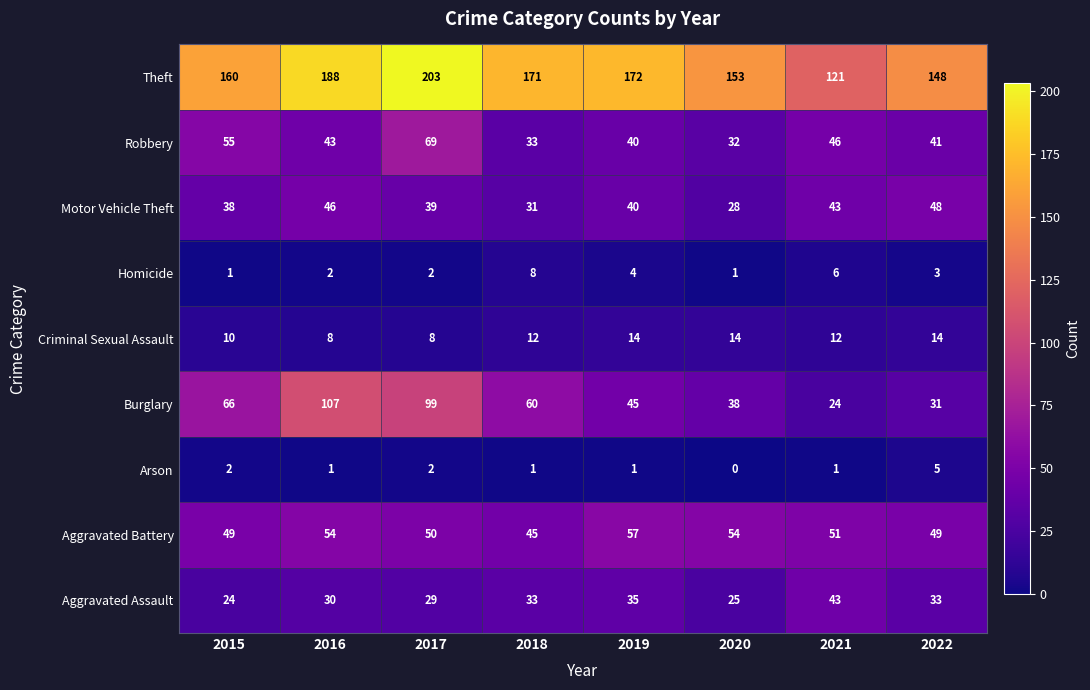

How many categories are shown in the chart?

8